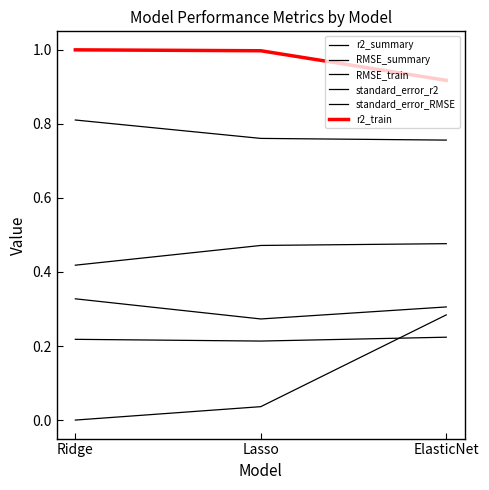

What is the label of the 2nd point from the right?

Lasso